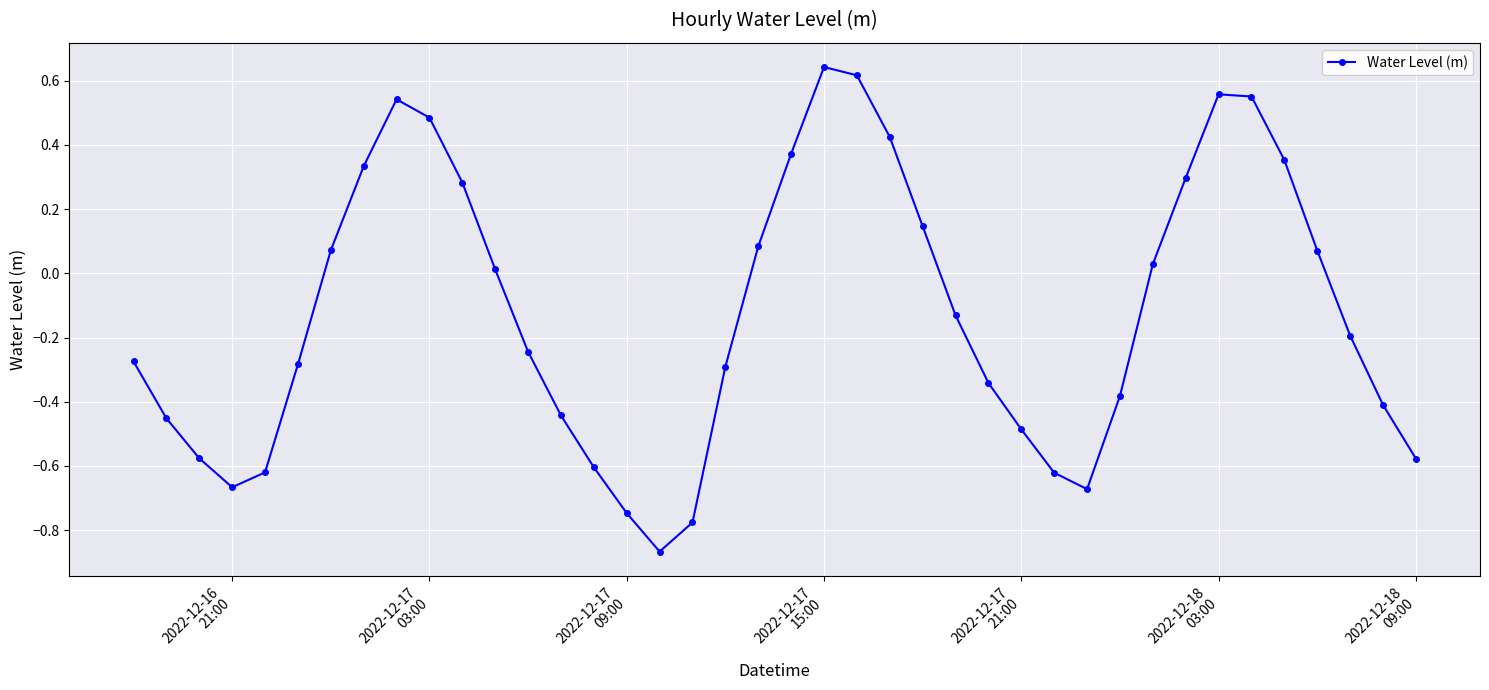

What is the sum of all values?

-4.8